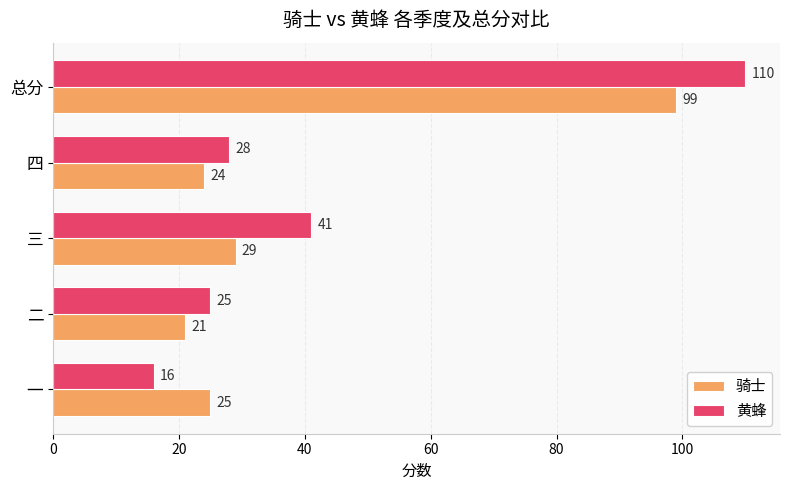

What is the lowest value of the 黄蜂 series?

16